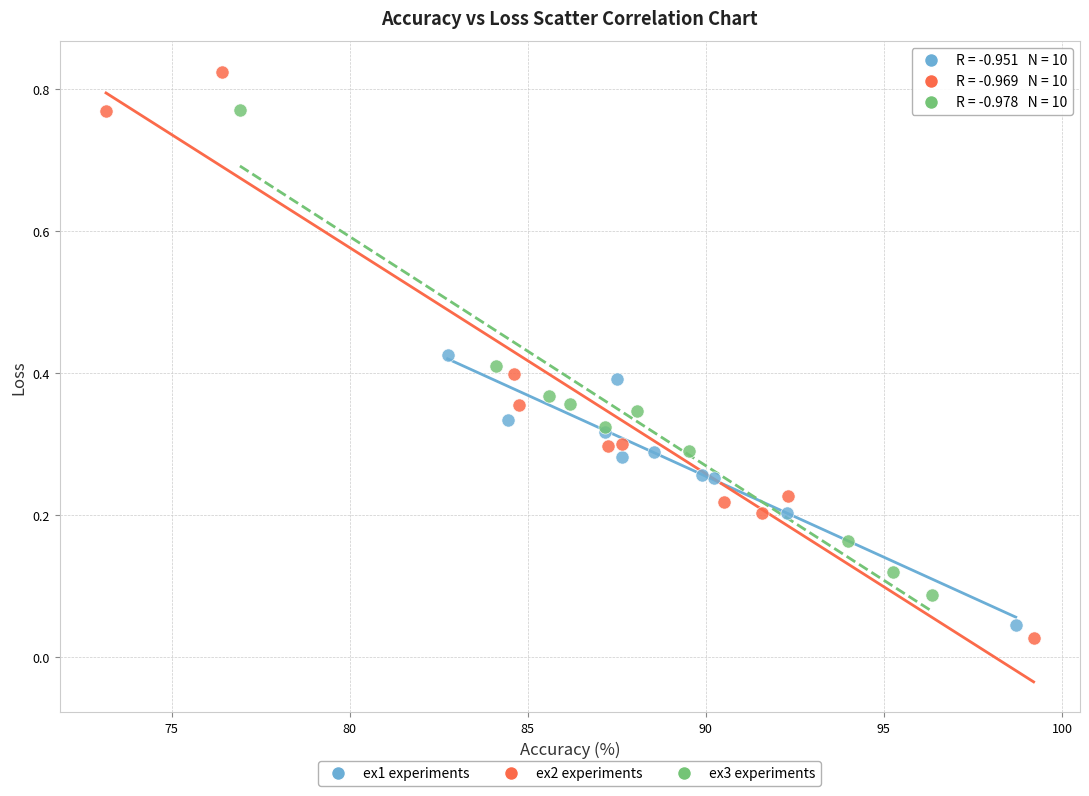

What are all the series names shown in the legend?

ex1 experiments, ex2 experiments, ex3 experiments